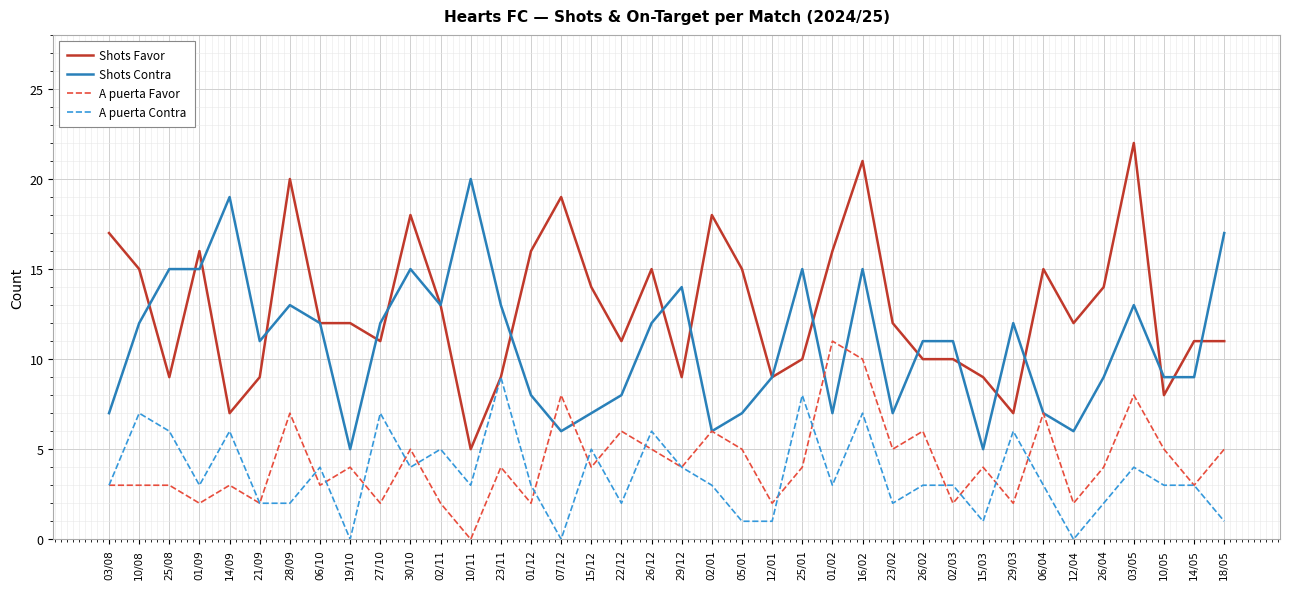

How many categories are shown in the chart?

38